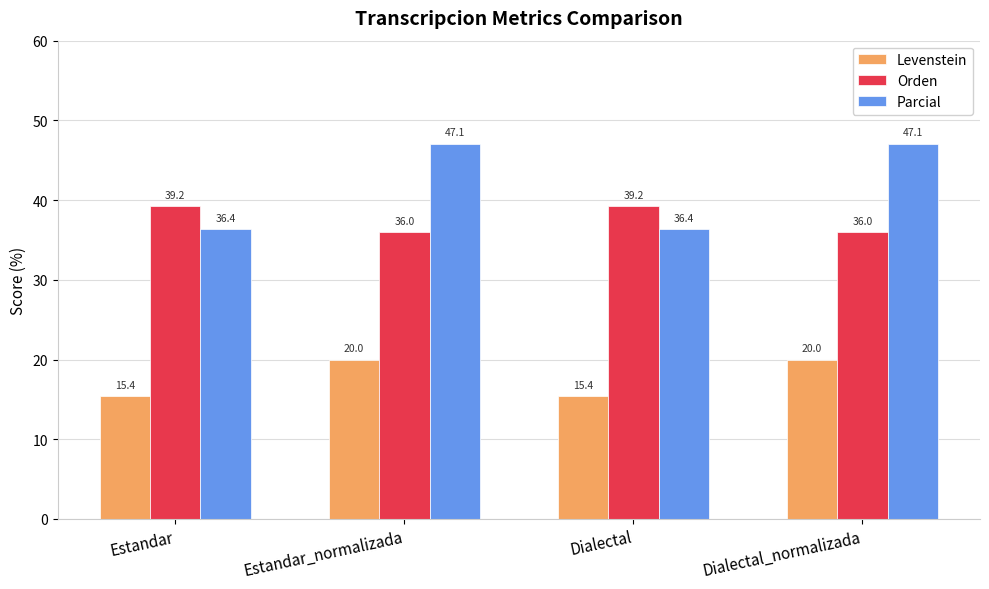

What is the maximum value shown in the chart?

47.1